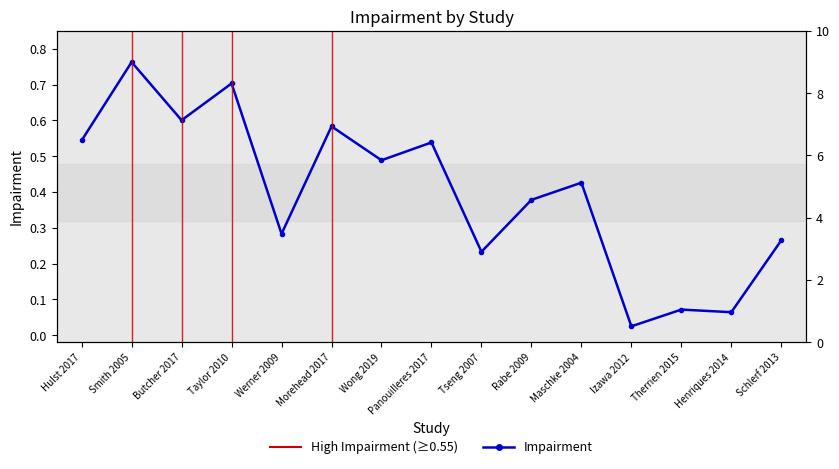

Where is the first local maximum?

Smith 2005